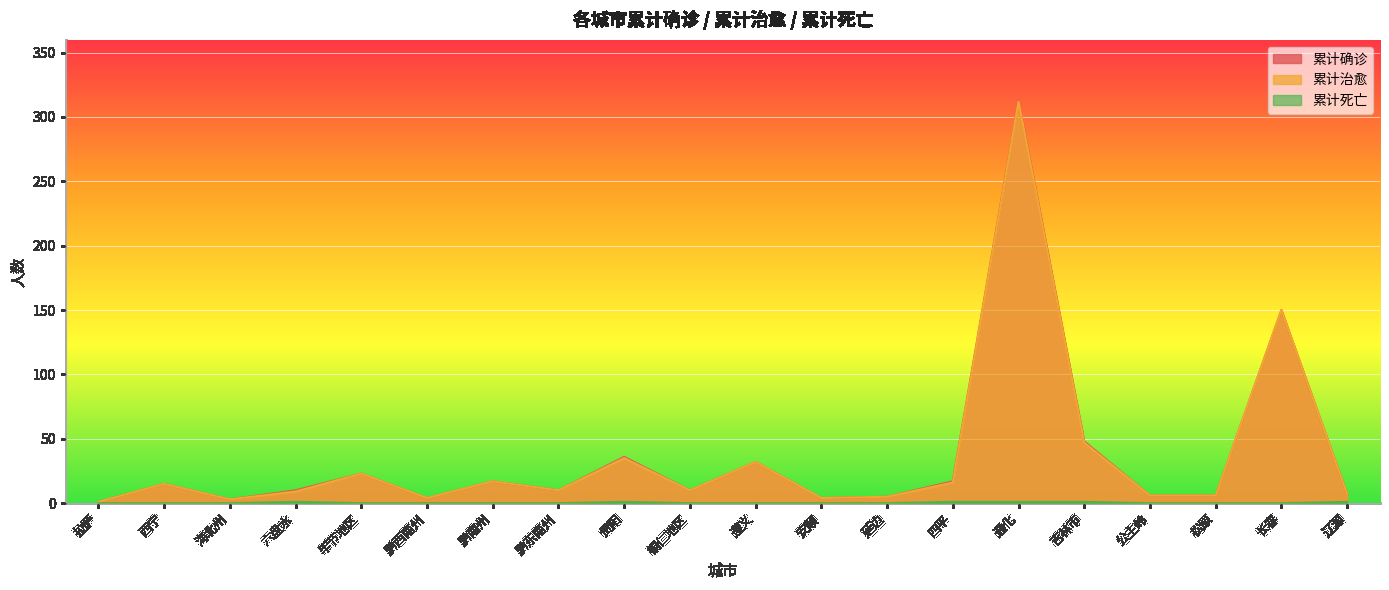

Which category has the lowest value across all series?

拉萨